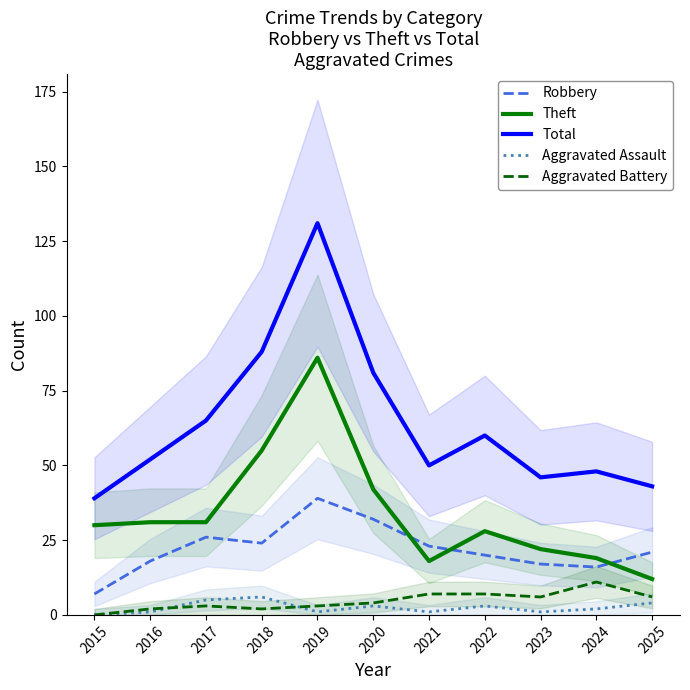

What is the spread (max minus min) of values at 2024?

46